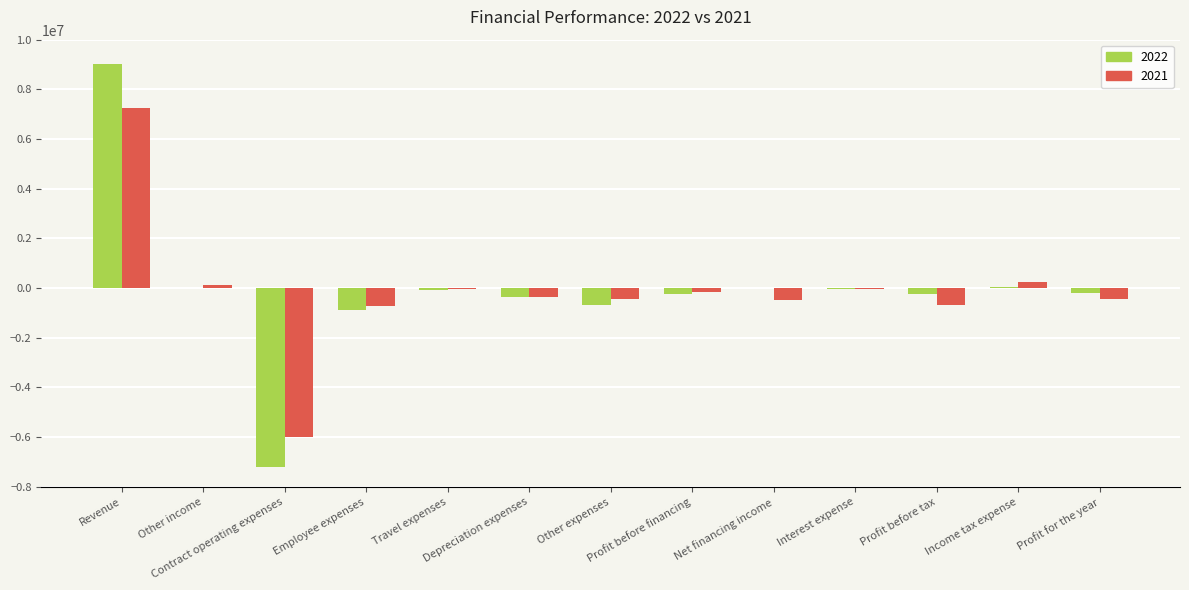

What is the sum of all 2022 values?

-869720